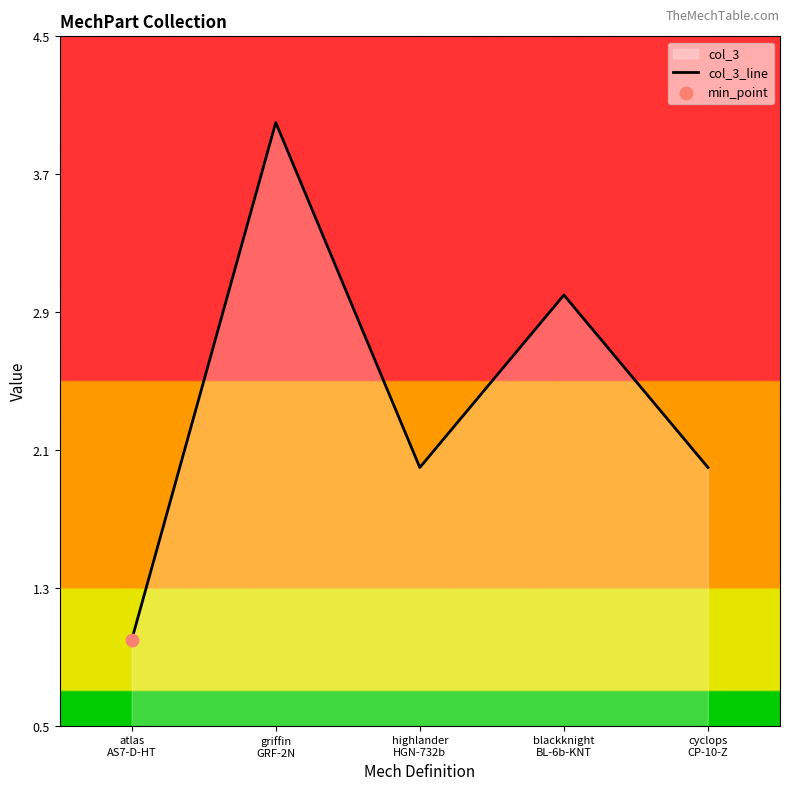

What is the change in value from blackknight
BL-6b-KNT to cyclops
CP-10-Z?

-1